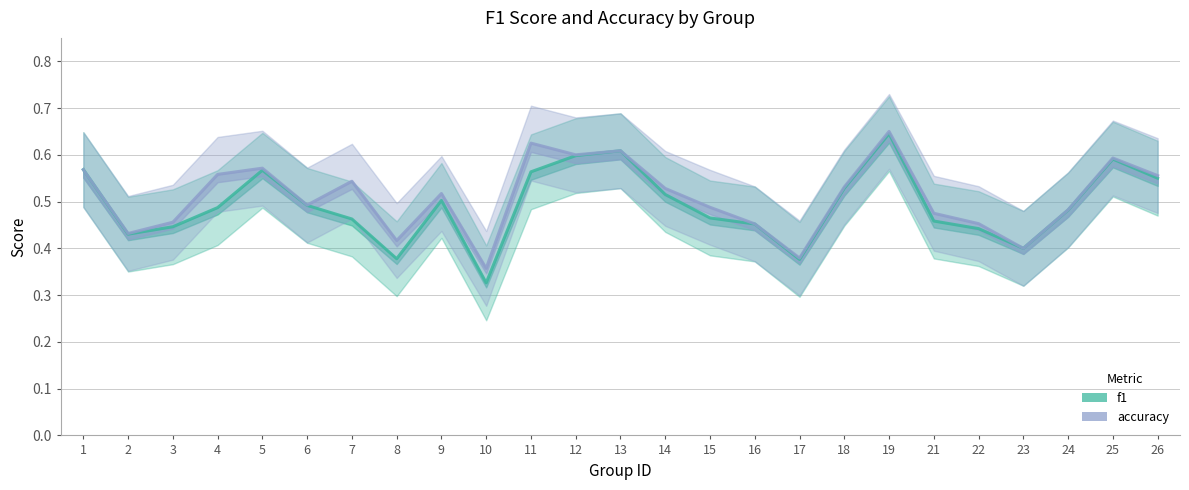

What is the total value across all series at 12?

1.2